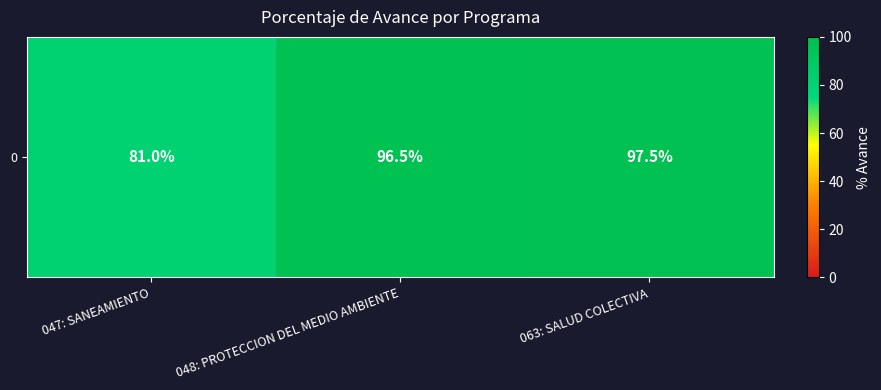

Reading left to right, transcribe all the data shown in this chart.

81.0	96.5	97.5